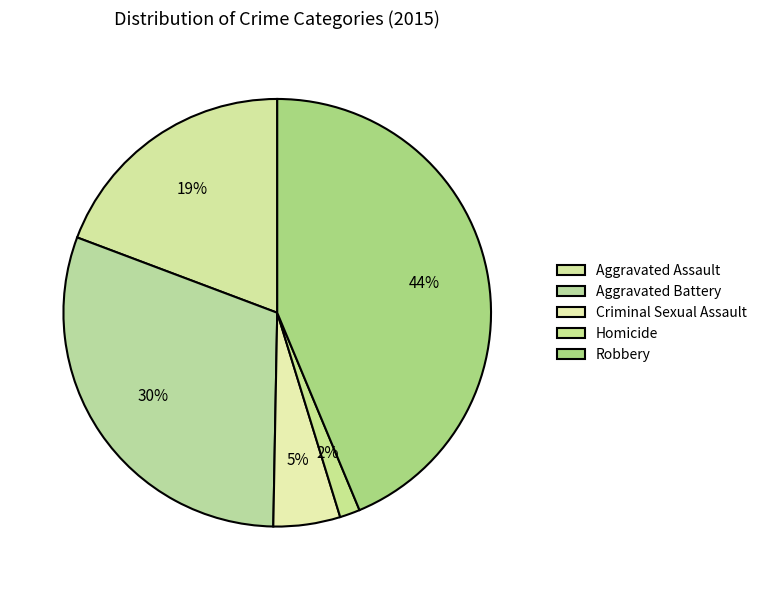

How many segments does this pie chart have?

5